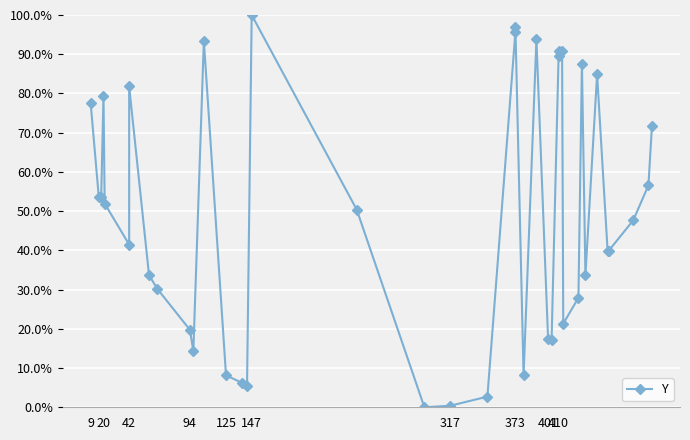

Reading left to right, list all the values displayed in this chart.

0.8	0.5	0.5	0.8	0.5	0.4	0.8	0.3	0.3	0.2	0.1	0.9	0.1	0.1	0.1	1.0	0.5	0.0	0.0	0.0	1.0	1.0	0.1	0.9	0.2	0.2	0.9	0.9	0.9	0.2	0.3	0.9	0.3	0.8	0.4	0.4	0.5	0.6	0.7